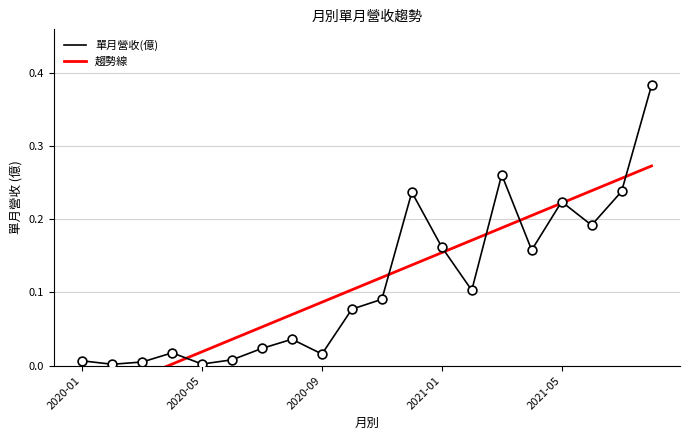

What is the total value across all series at 14?

0.4